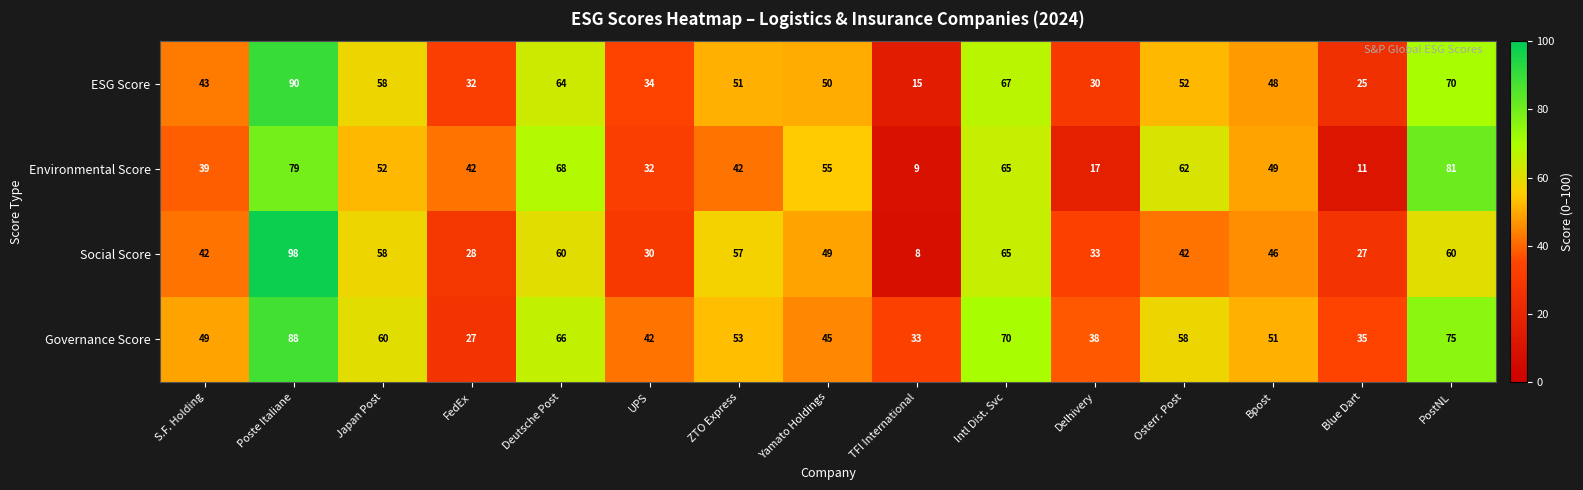

Rank the series by their maximum value, from highest to lowest.

Social Score, ESG Score, Governance Score, Environmental Score